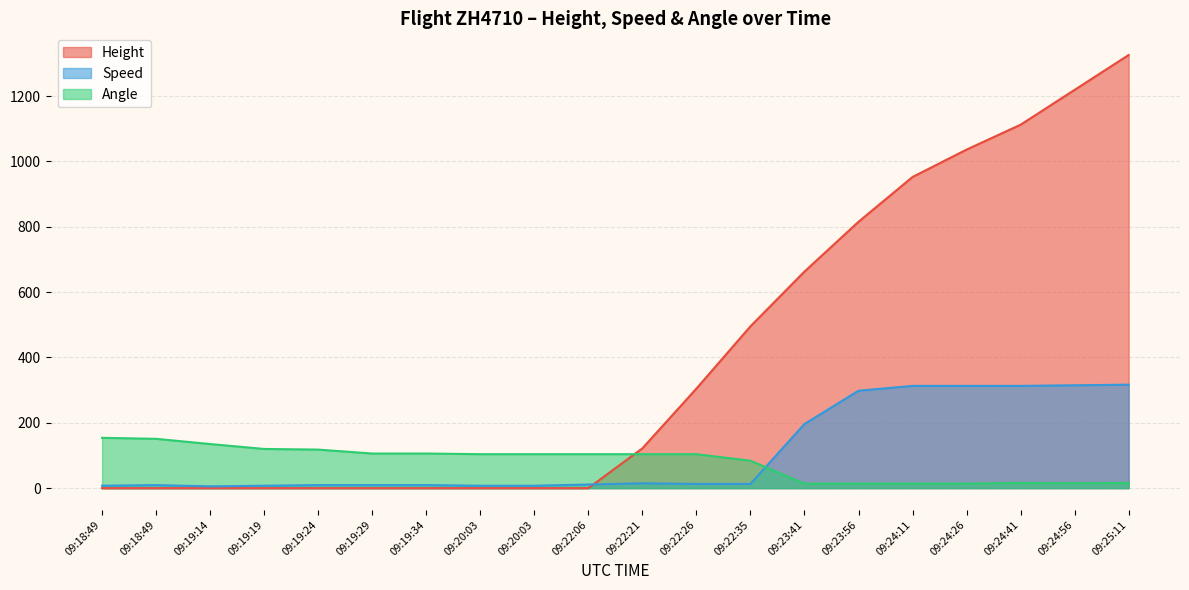

How many values in the Angle series are below 104?

8